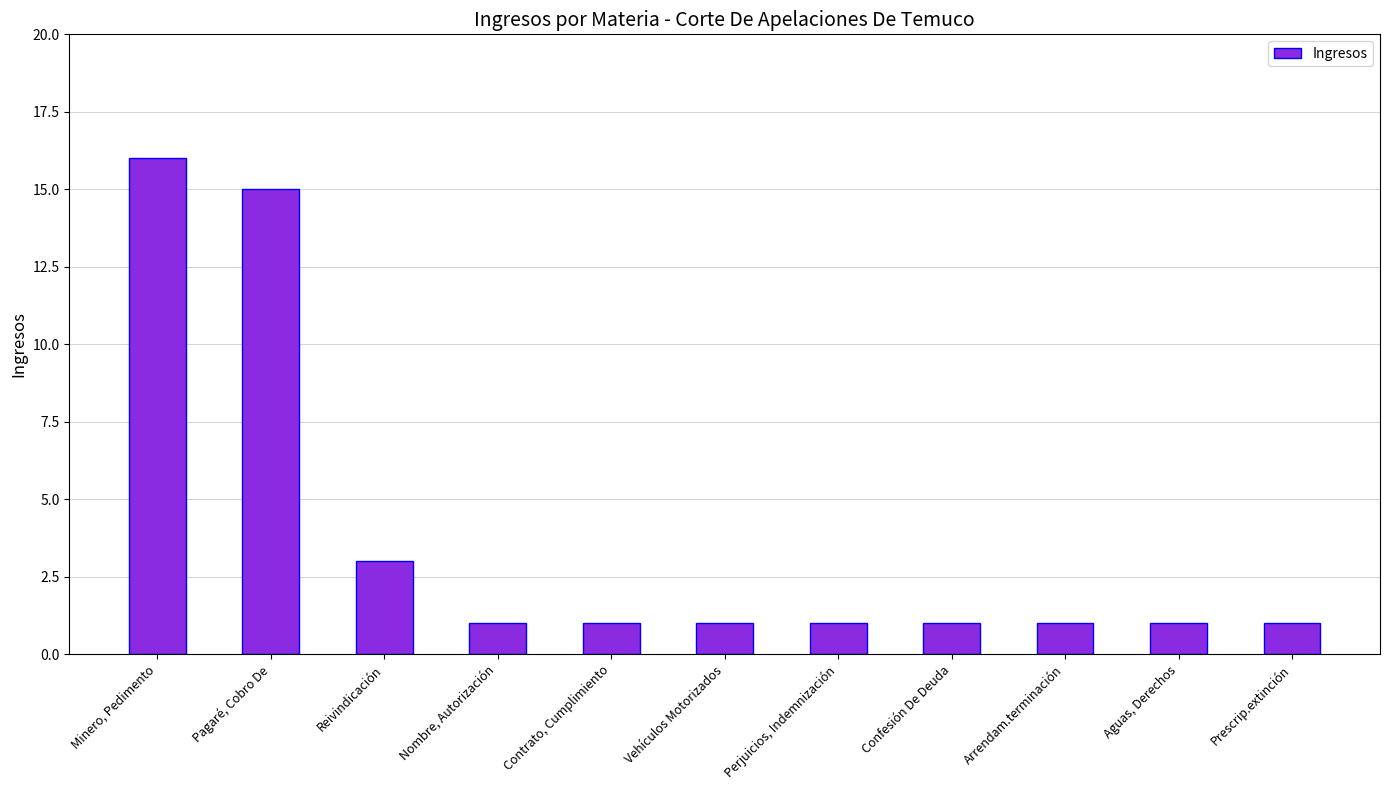

The value at Nombre, Autorización is 1. True or false?

True